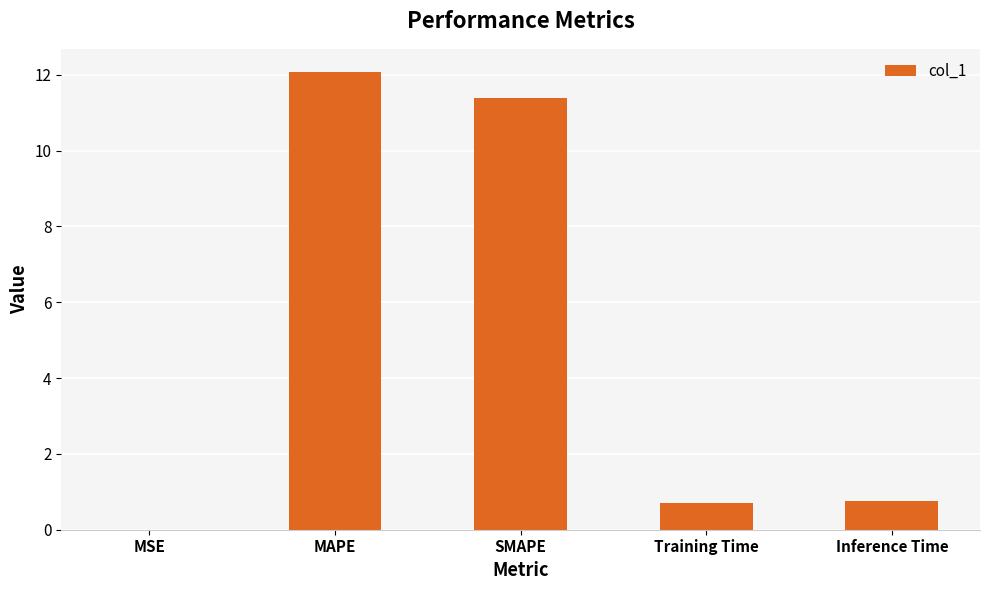

What is the sum of the values at MAPE and Training Time?

12.8